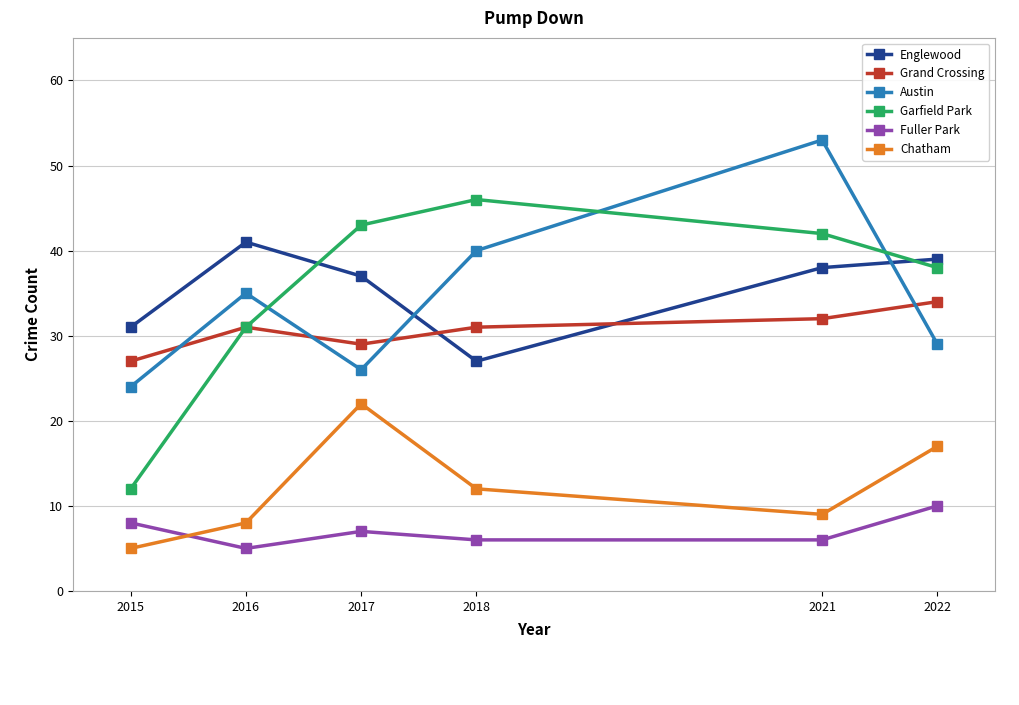

What is the approximate value of Austin at 2018, to the nearest 10?

40